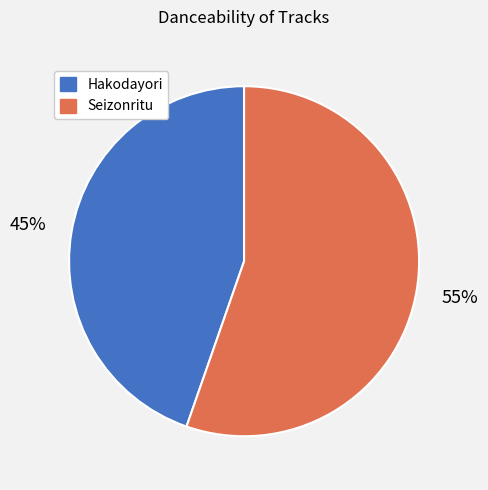

How many slices are in this pie chart?

2